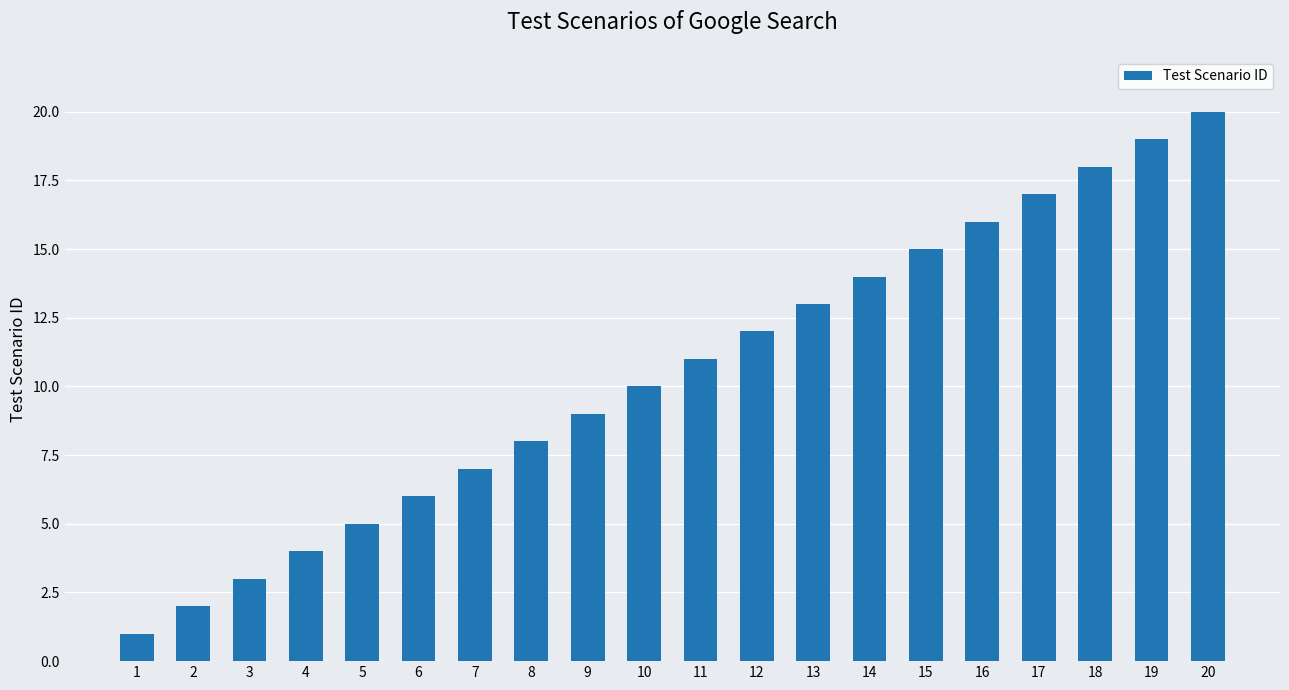

Which has a higher value, 13 or 18?

18